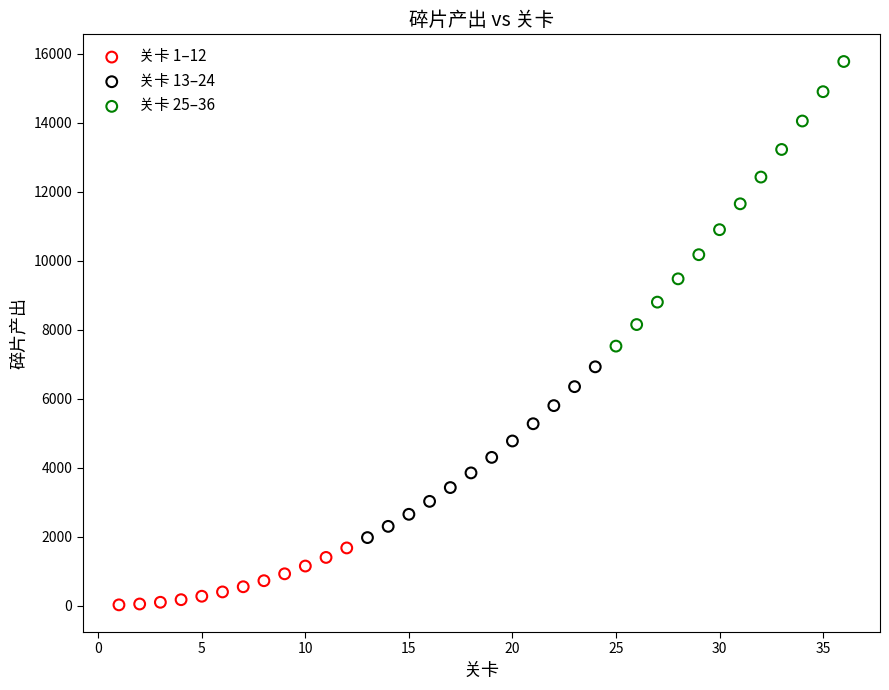

Which series contains the lowest Y value?

关卡 1–12